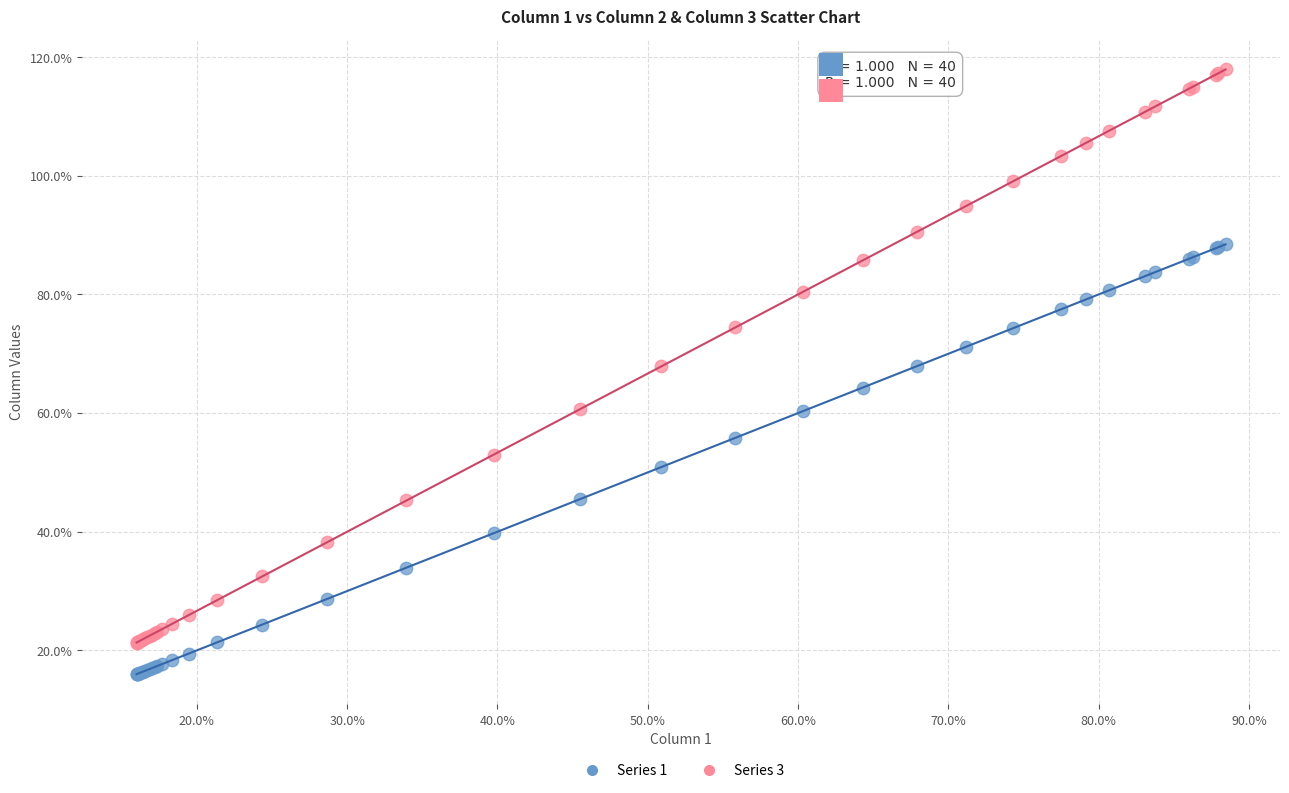

Which series reaches the minimum Y coordinate?

Series 1